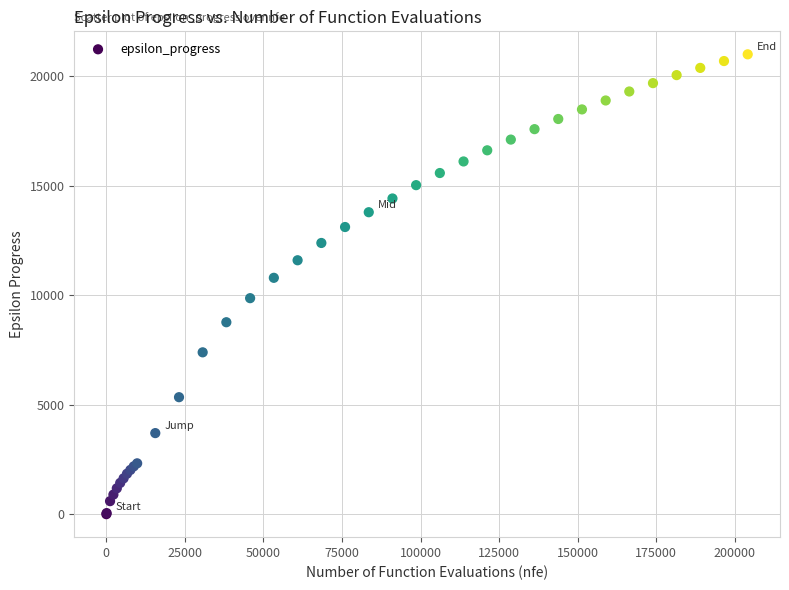

What Y value in the scatter plot is closest to 10506?

10800